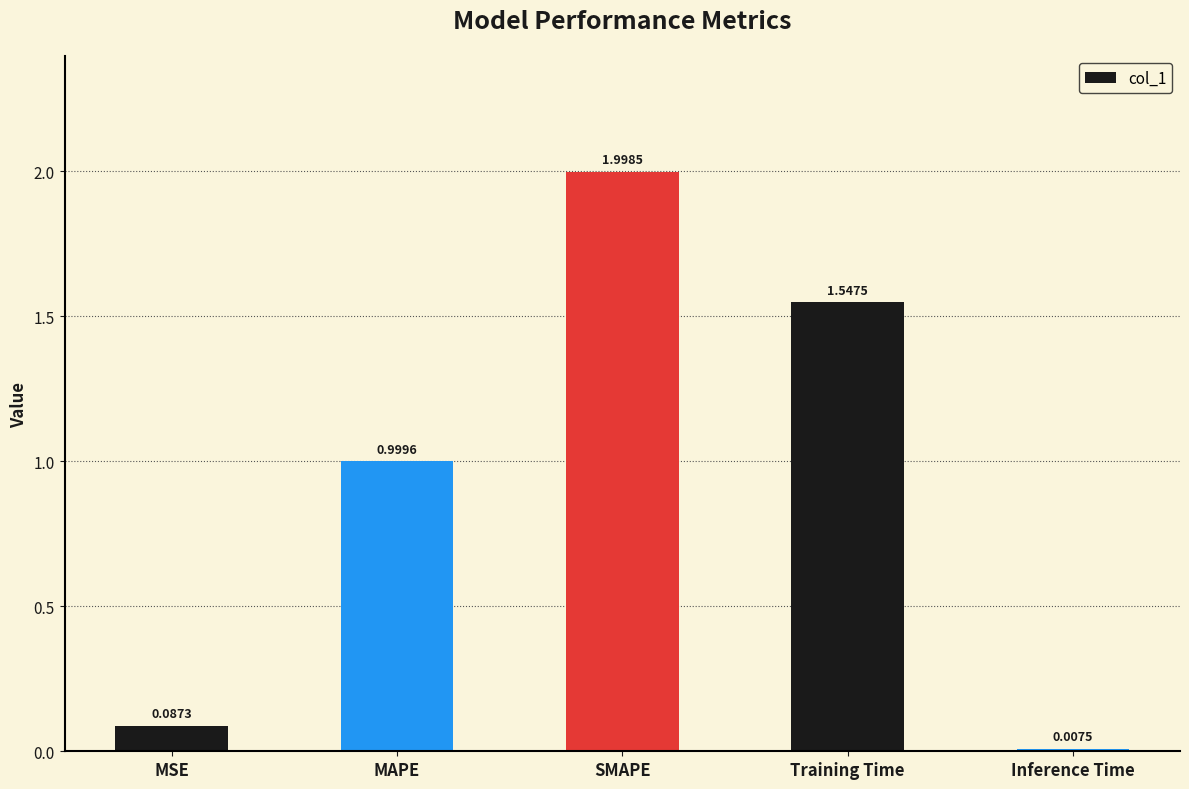

Are the bars horizontal?

No